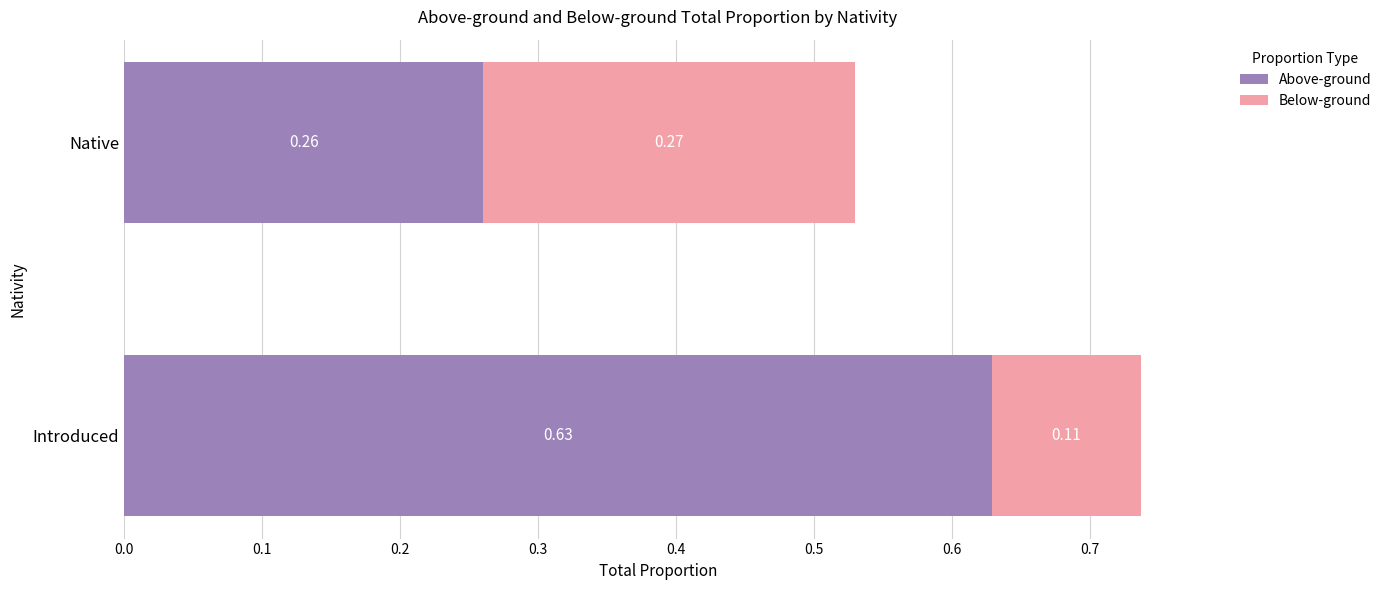

Rank the categories by Above-ground value from lowest to highest.

Native, Introduced